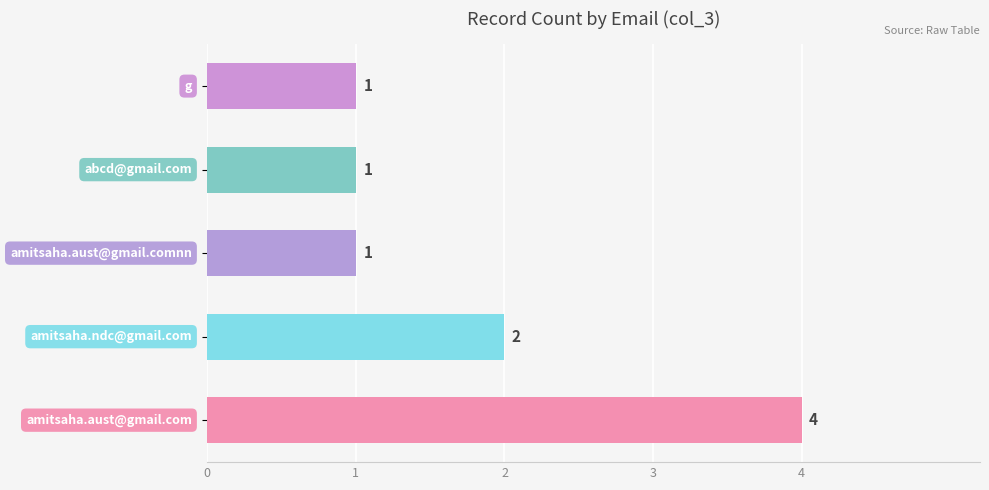

How many values are between 1 and 2?

4